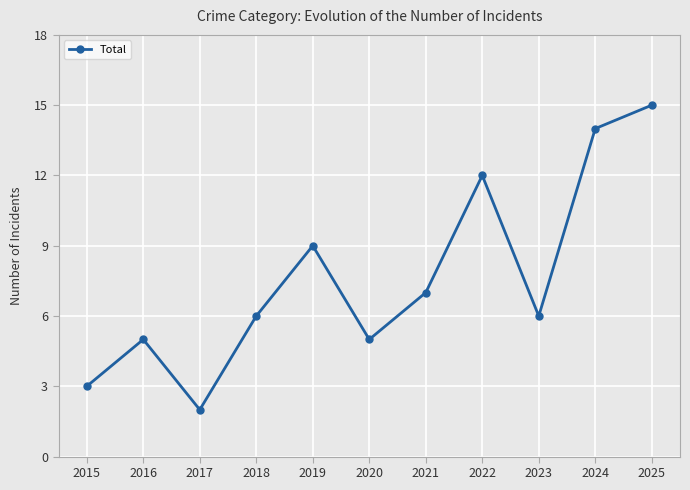

Reading left to right, extract all data points from this chart.

3	5	2	6	9	5	7	12	6	14	15